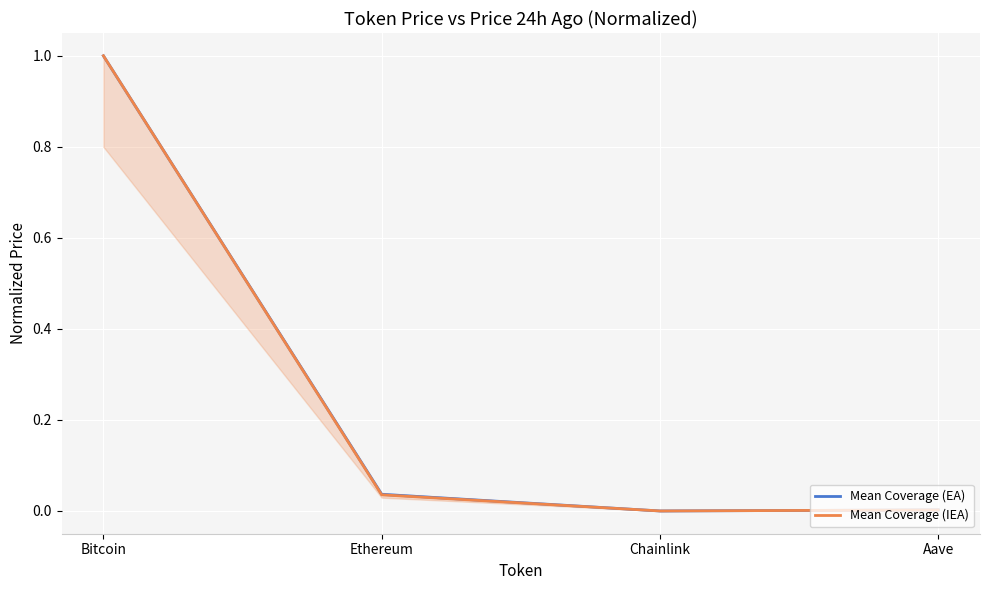

What is the maximum value for Mean Coverage (EA)?

1.0